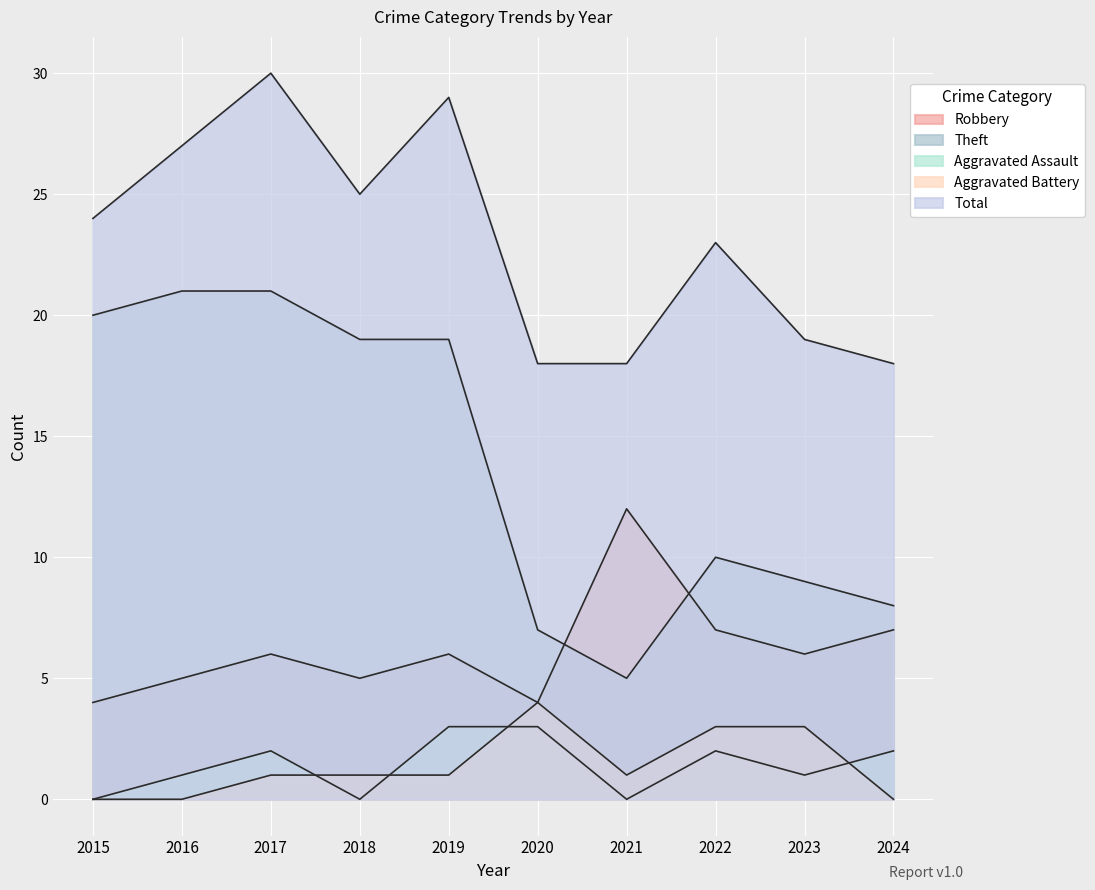

Where is Aggravated Assault nearest to the value 1?

2016